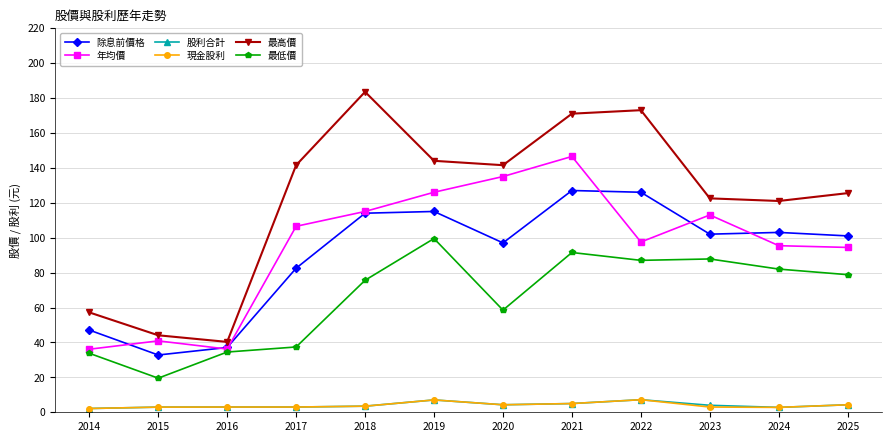

The 股利合計 series shows 7.2 at 2022. True or false?

True